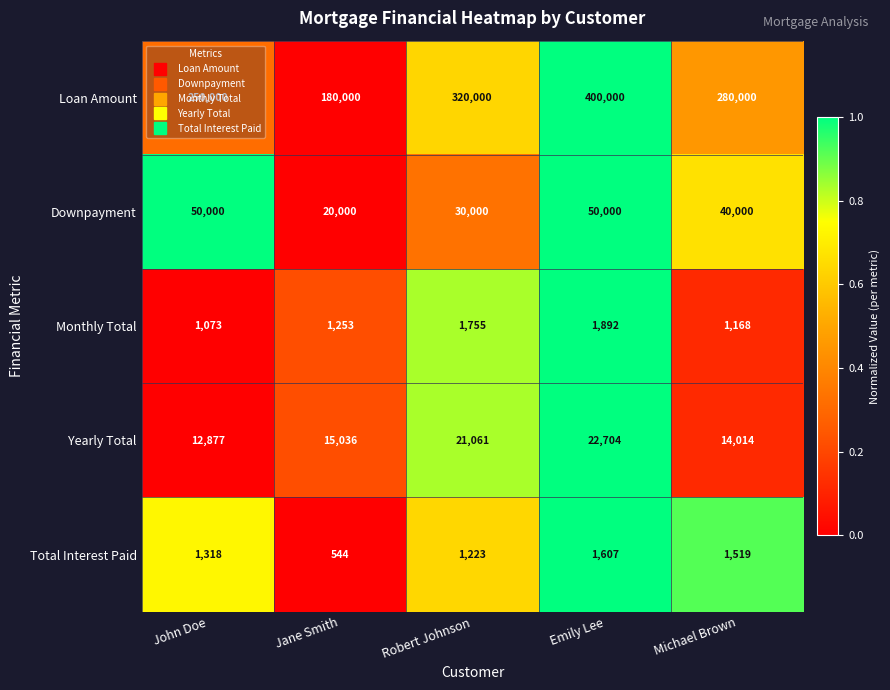

What value does the Loan Amount series have at John Doe, to the nearest 50?

250000